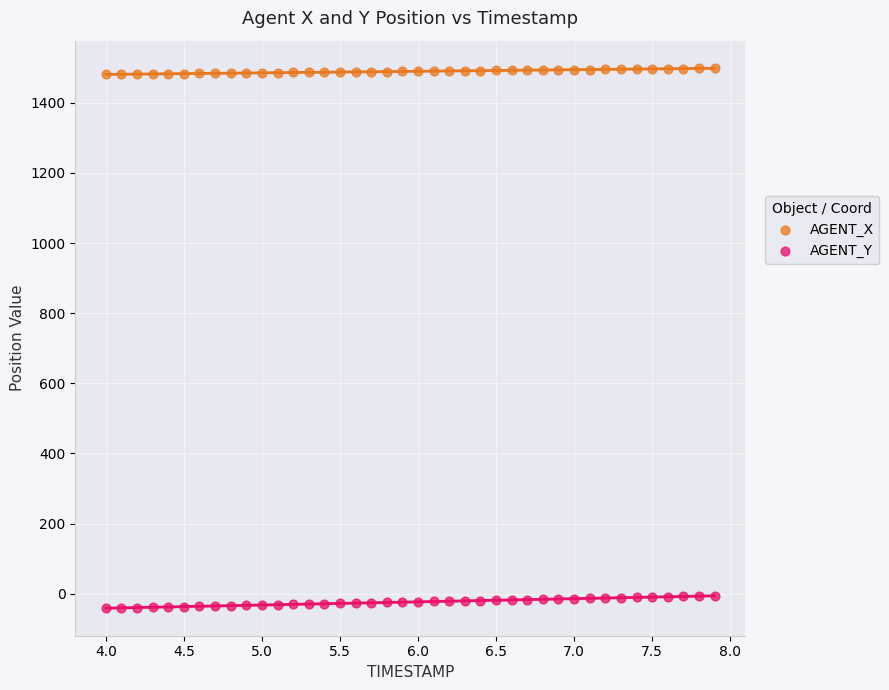

Which series contains the lowest Y value?

AGENT_Y